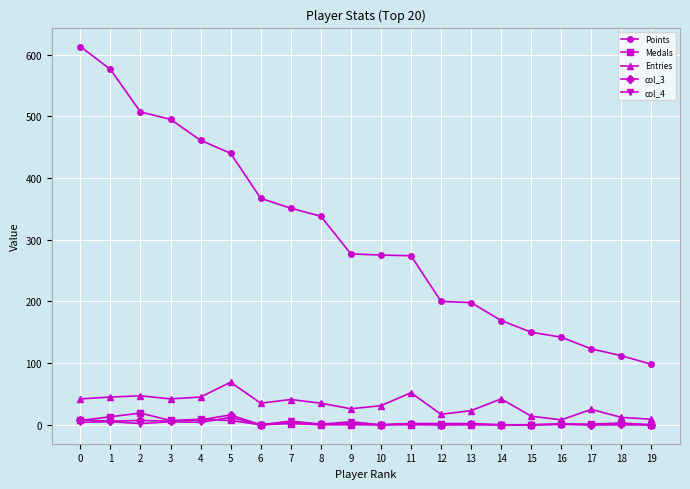

True or false: col_4 has more than 2 points higher than both neighbors.

True